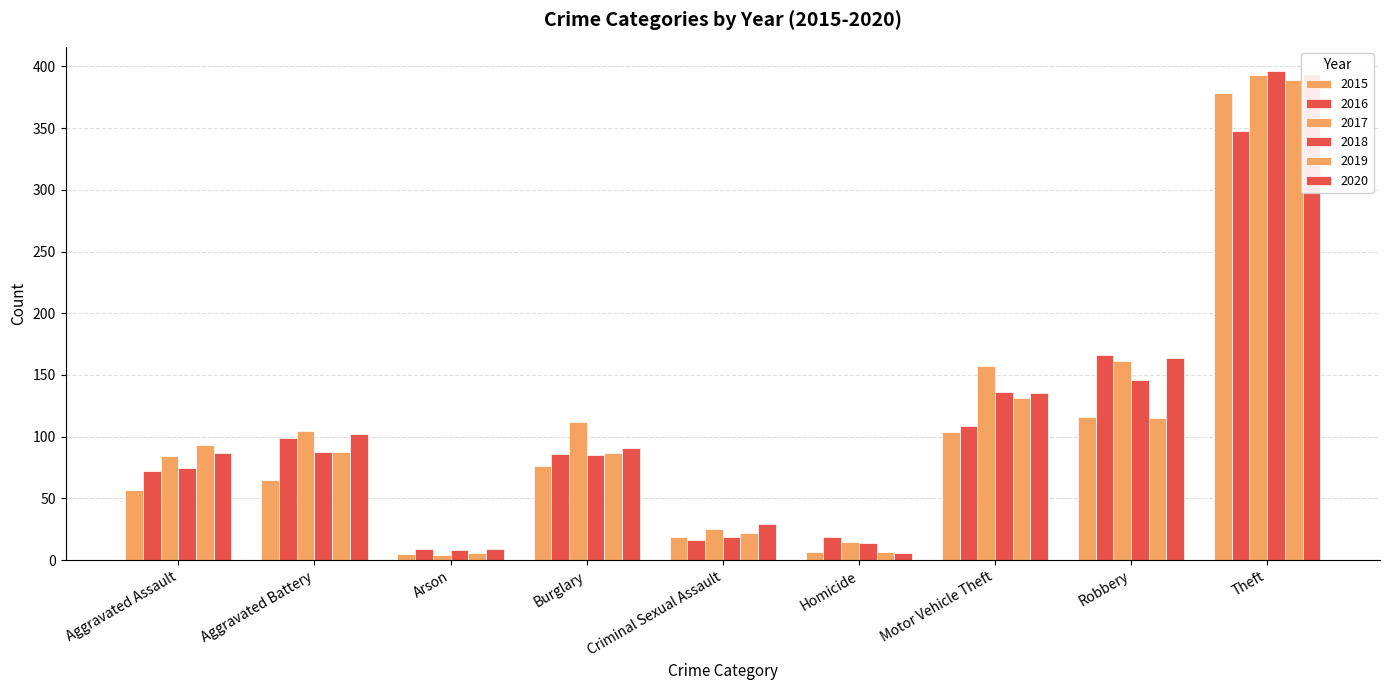

What is the total value across all series at Aggravated Assault?

468